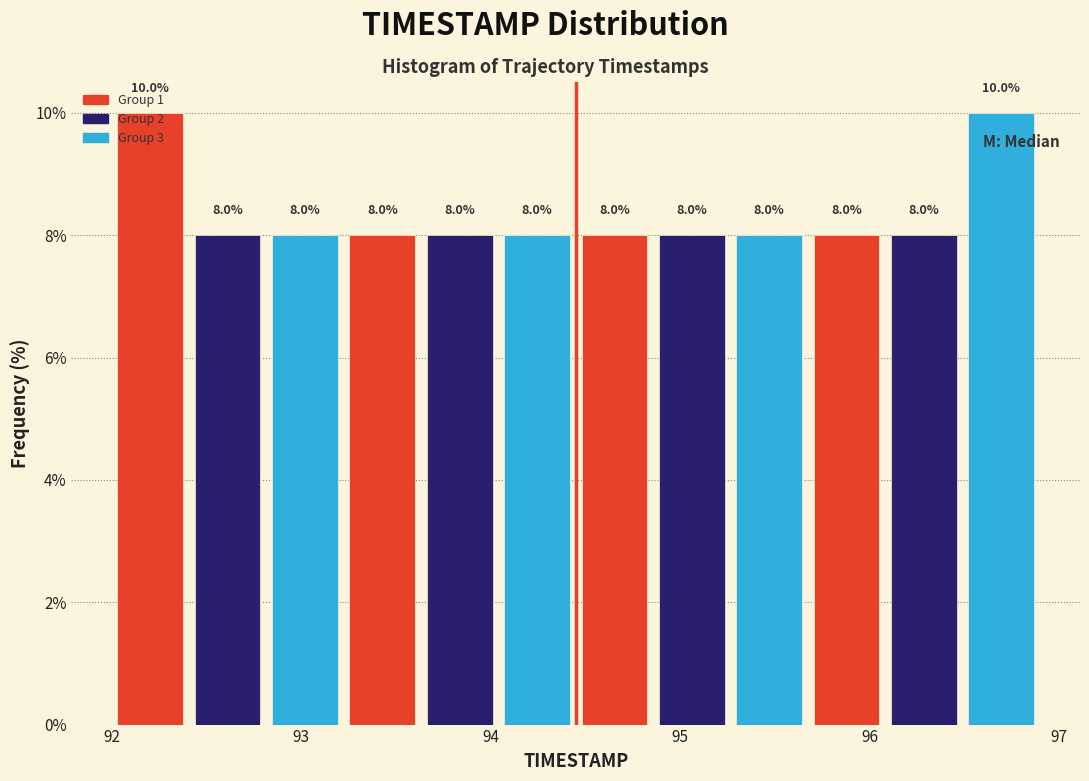

Reading left to right, transcribe this chart: for each bar, give the range it covers on the x-axis and its height. The bar edges are not printed on the chart, so give them approximately, as read against the axis.

92.0 to 92.4: 10.0
92.4 to 92.8: 8.0
92.8 to 93.2: 8.0
93.2 to 93.6: 8.0
93.6 to 94.0: 8.0
94.0 to 94.5: 8.0
94.5 to 94.9: 8.0
94.9 to 95.3: 8.0
95.3 to 95.7: 8.0
95.7 to 96.1: 8.0
96.1 to 96.5: 8.0
96.5 to 96.9: 10.0